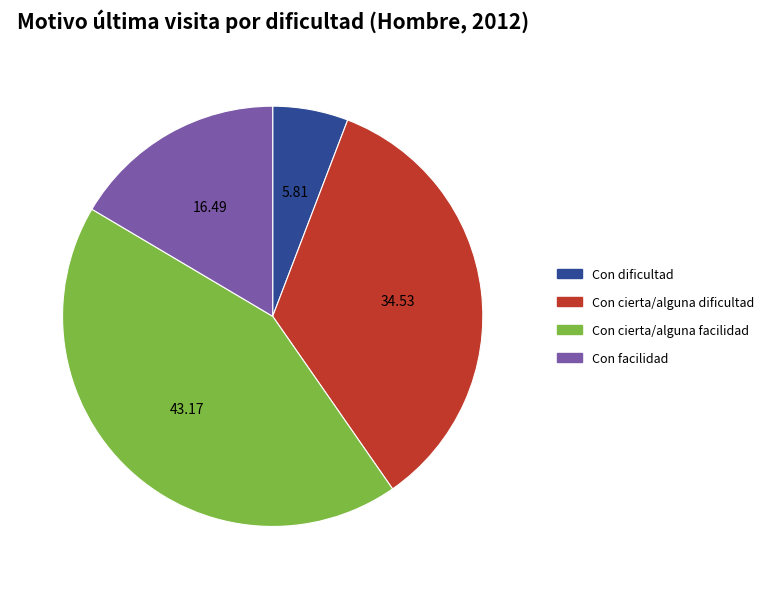

Combined, do Con cierta/alguna facilidad and Con cierta/alguna dificultad account for over 50%?

Yes